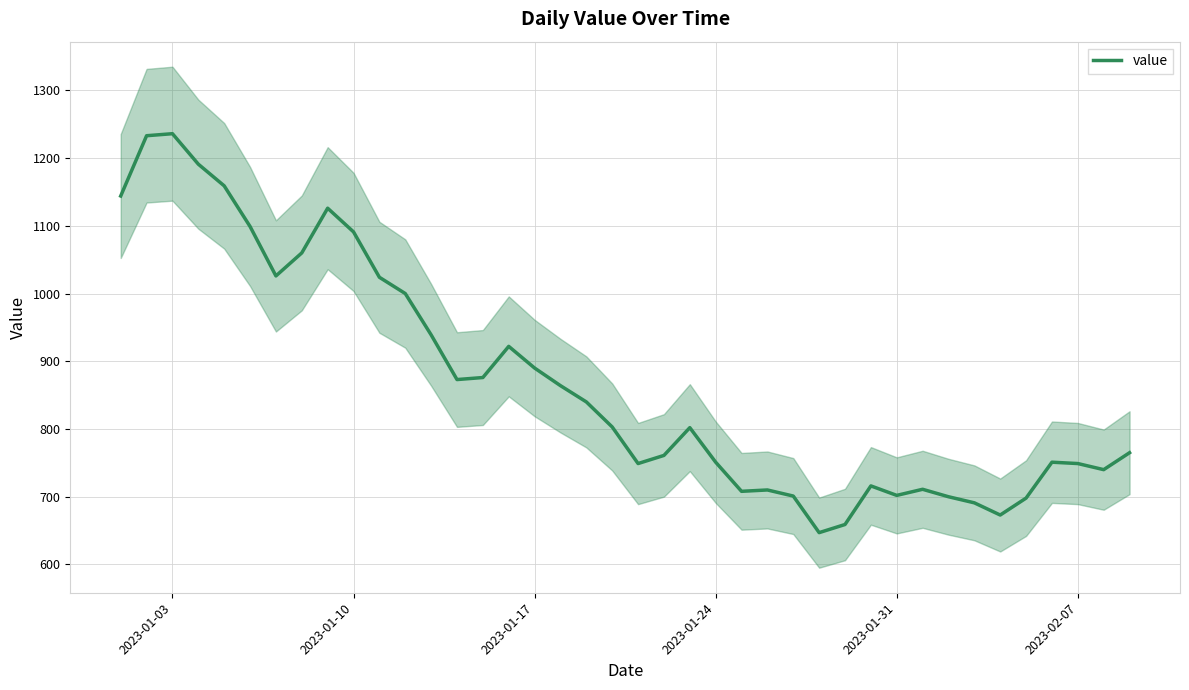

What is the minimum value for value?

647